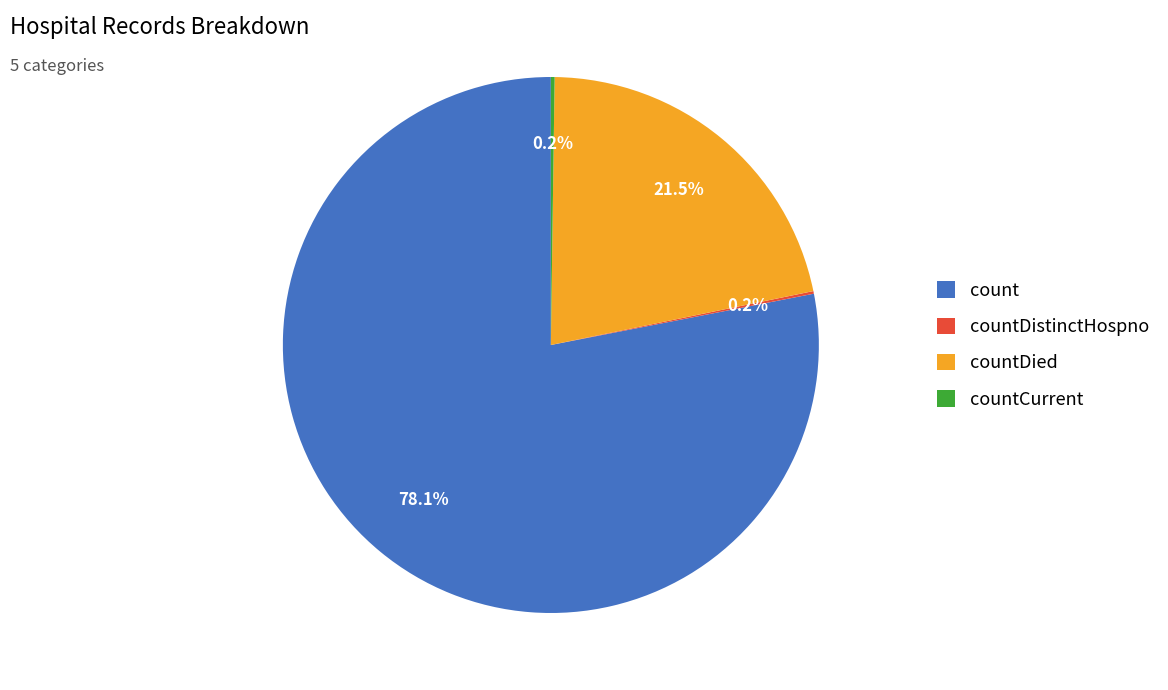

How much of the chart is everything except count?

21.9%